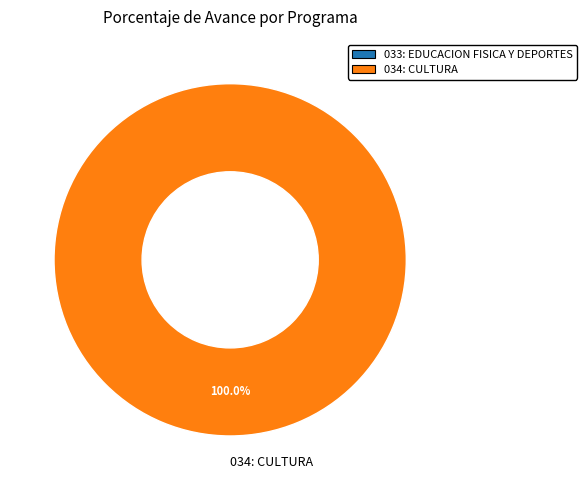

Rank the categories by value from highest to lowest.

034: CULTURA